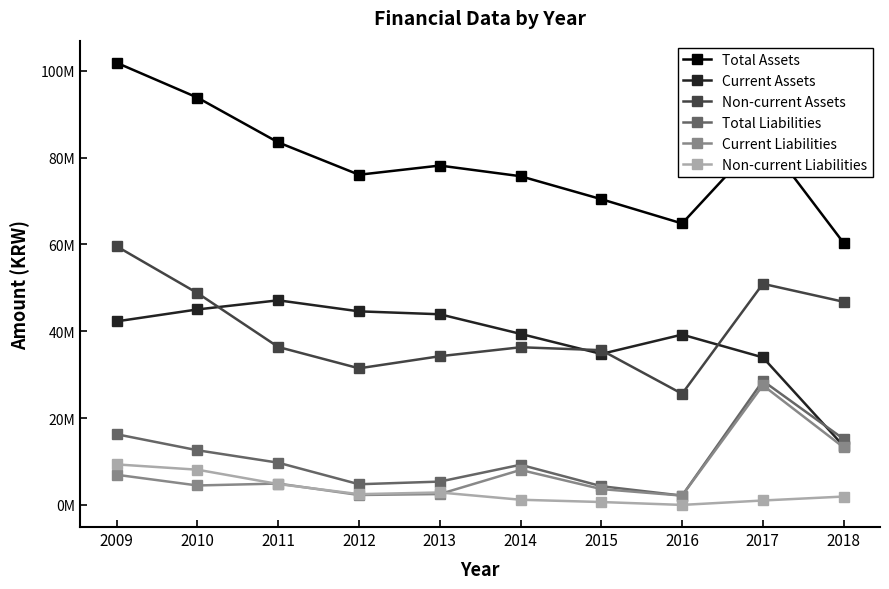

Between 2010 and 2016, which series saw the biggest shift?

Total Assets